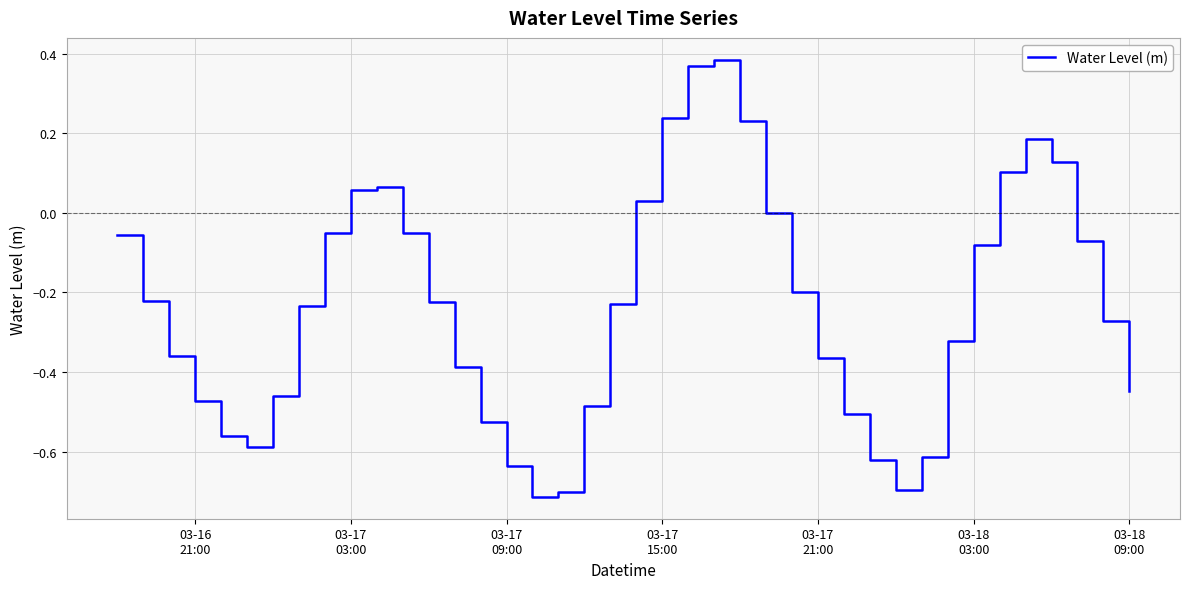

What is the difference between the maximum and minimum values?

1.1